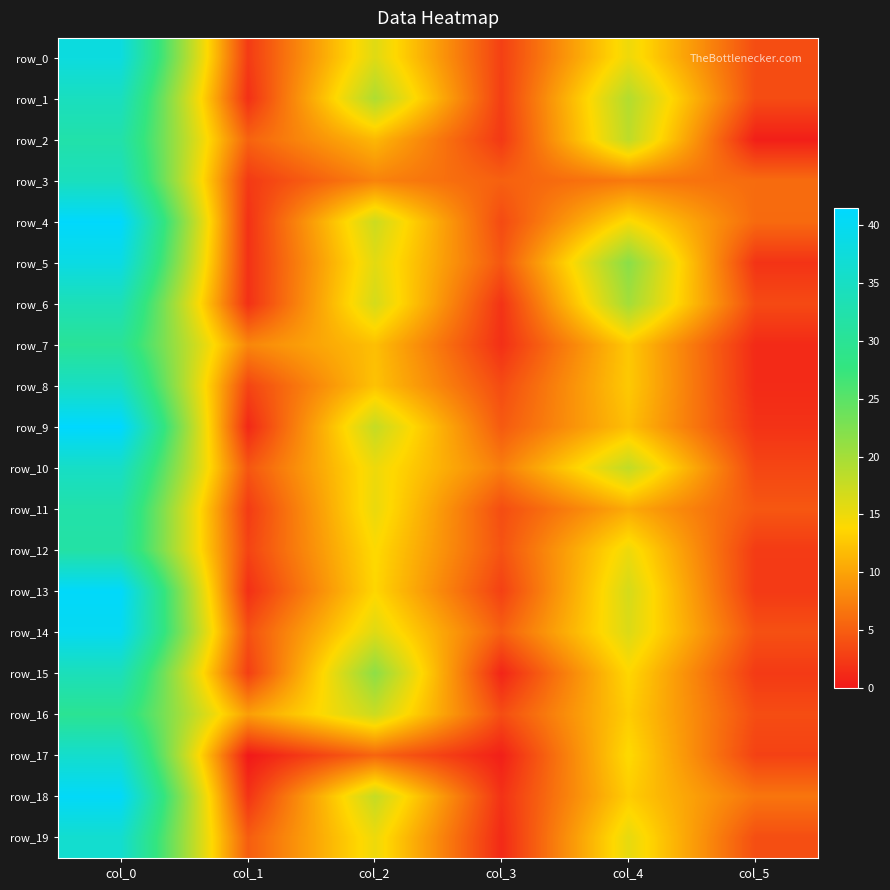

What is the difference between the row_10 values at col_2 and col_3?

7.7